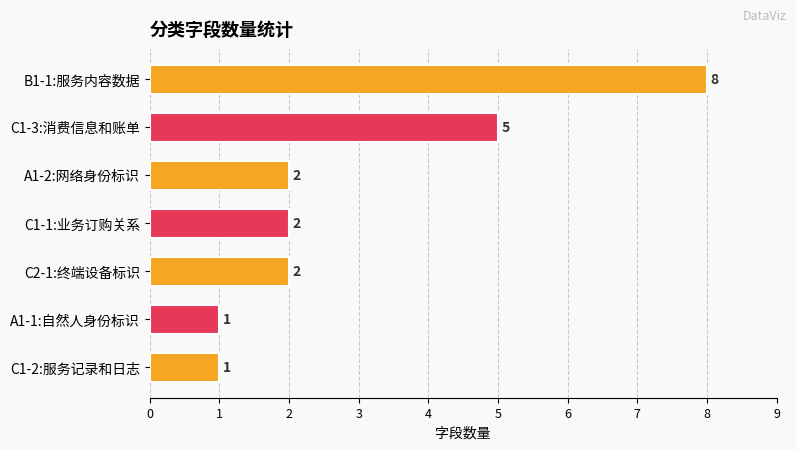

Where is the data nearest to the value 4?

C1-3:消费信息和账单